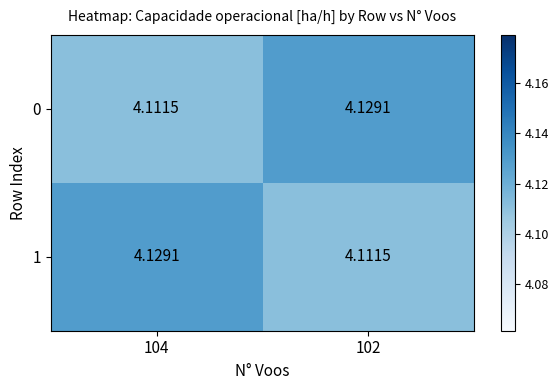

Is the value of 0 at 102 greater than the value of 1 at 102?

Yes